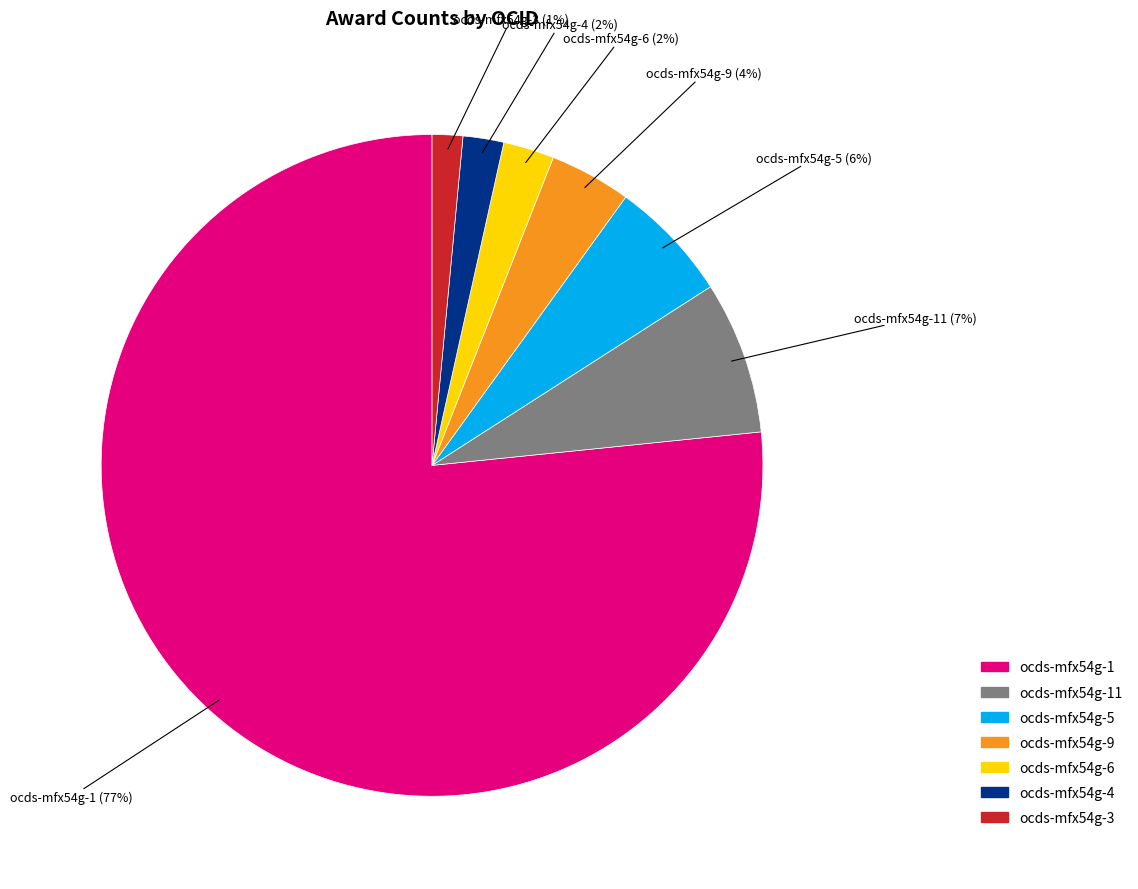

To the nearest percent, what is the average slice percentage?

14%